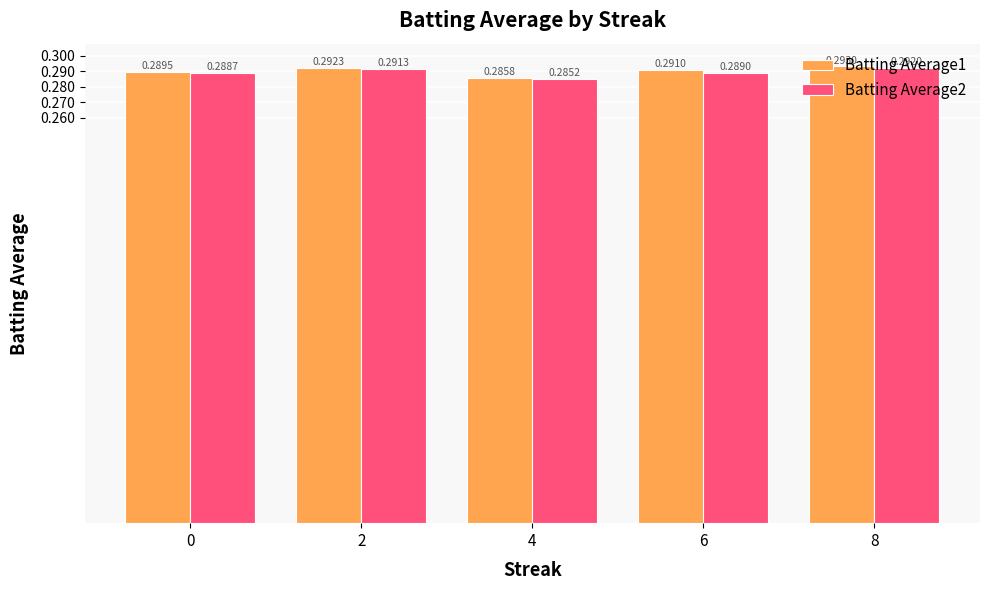

At which category is the sum across all series the highest?

8